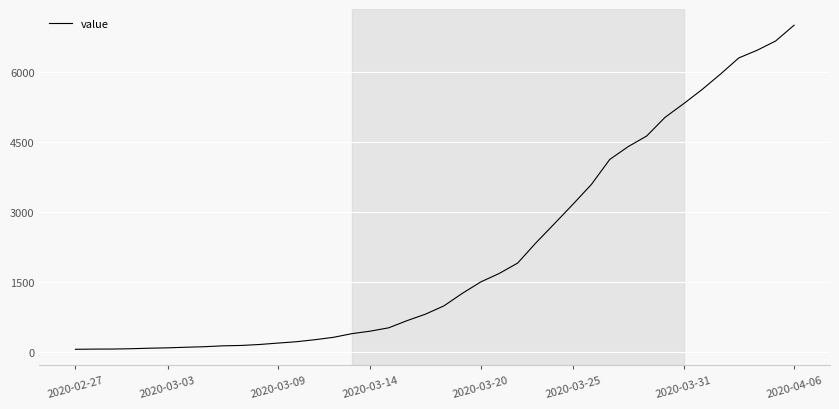

The value at 2020-03-09 is 197. True or false?

True